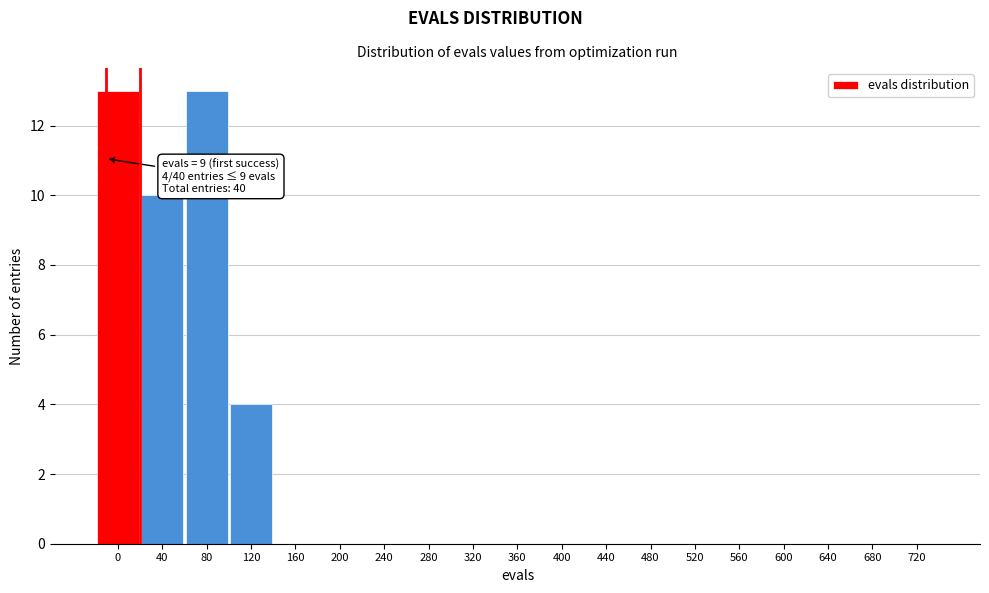

Reading left to right, what are all the values shown in this chart?

0=13	40=10	80=13	120=4	160=0	200=0	240=0	280=0	320=0	360=0	400=0	440=0	480=0	520=0	560=0	600=0	640=0	680=0	720=0